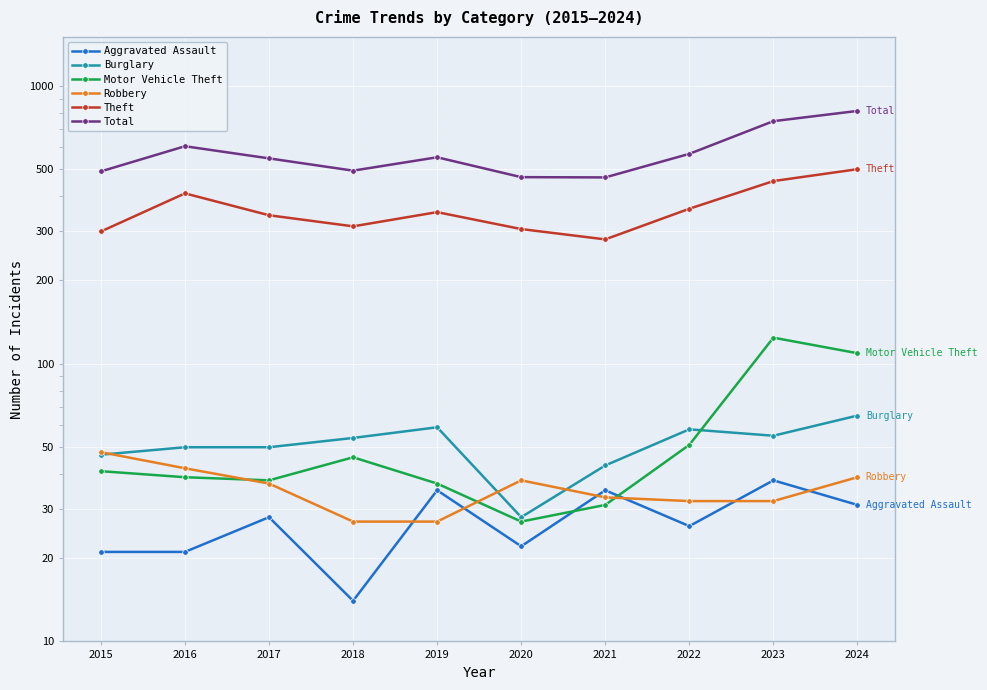

How many interior local peaks does the Total series have?

2